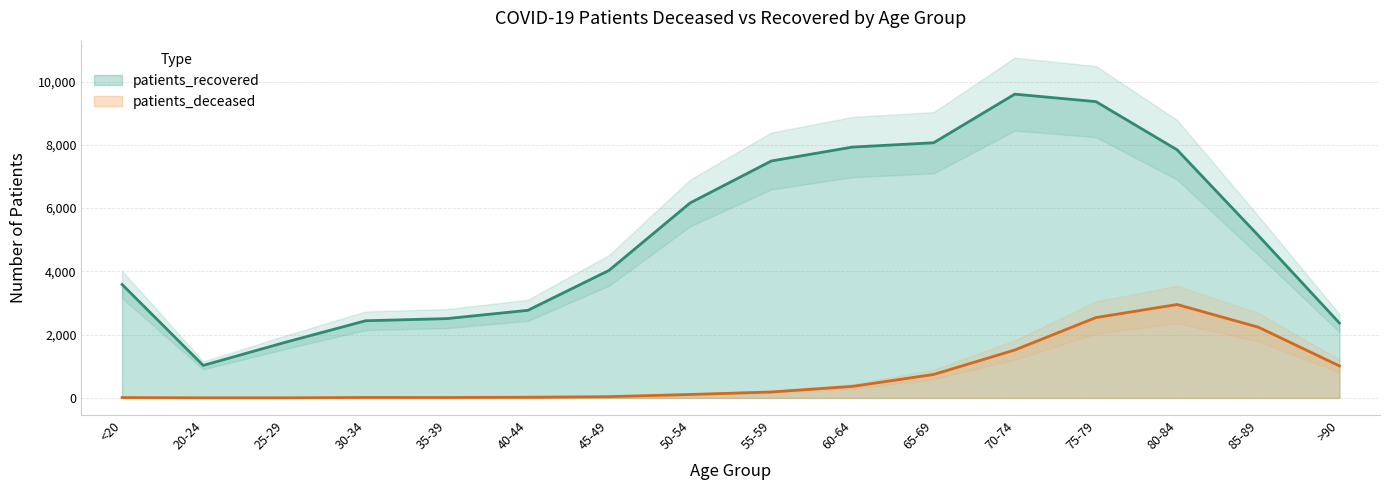

True or false: patients_deceased and patients_recovered intersect in this chart.

False